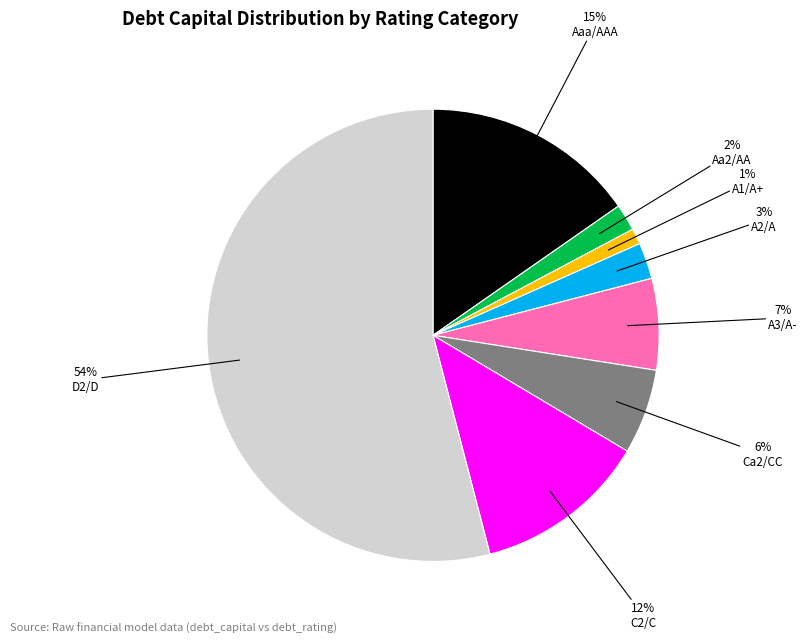

The Aa2/AA slice represents 2% of the pie. True or false?

True